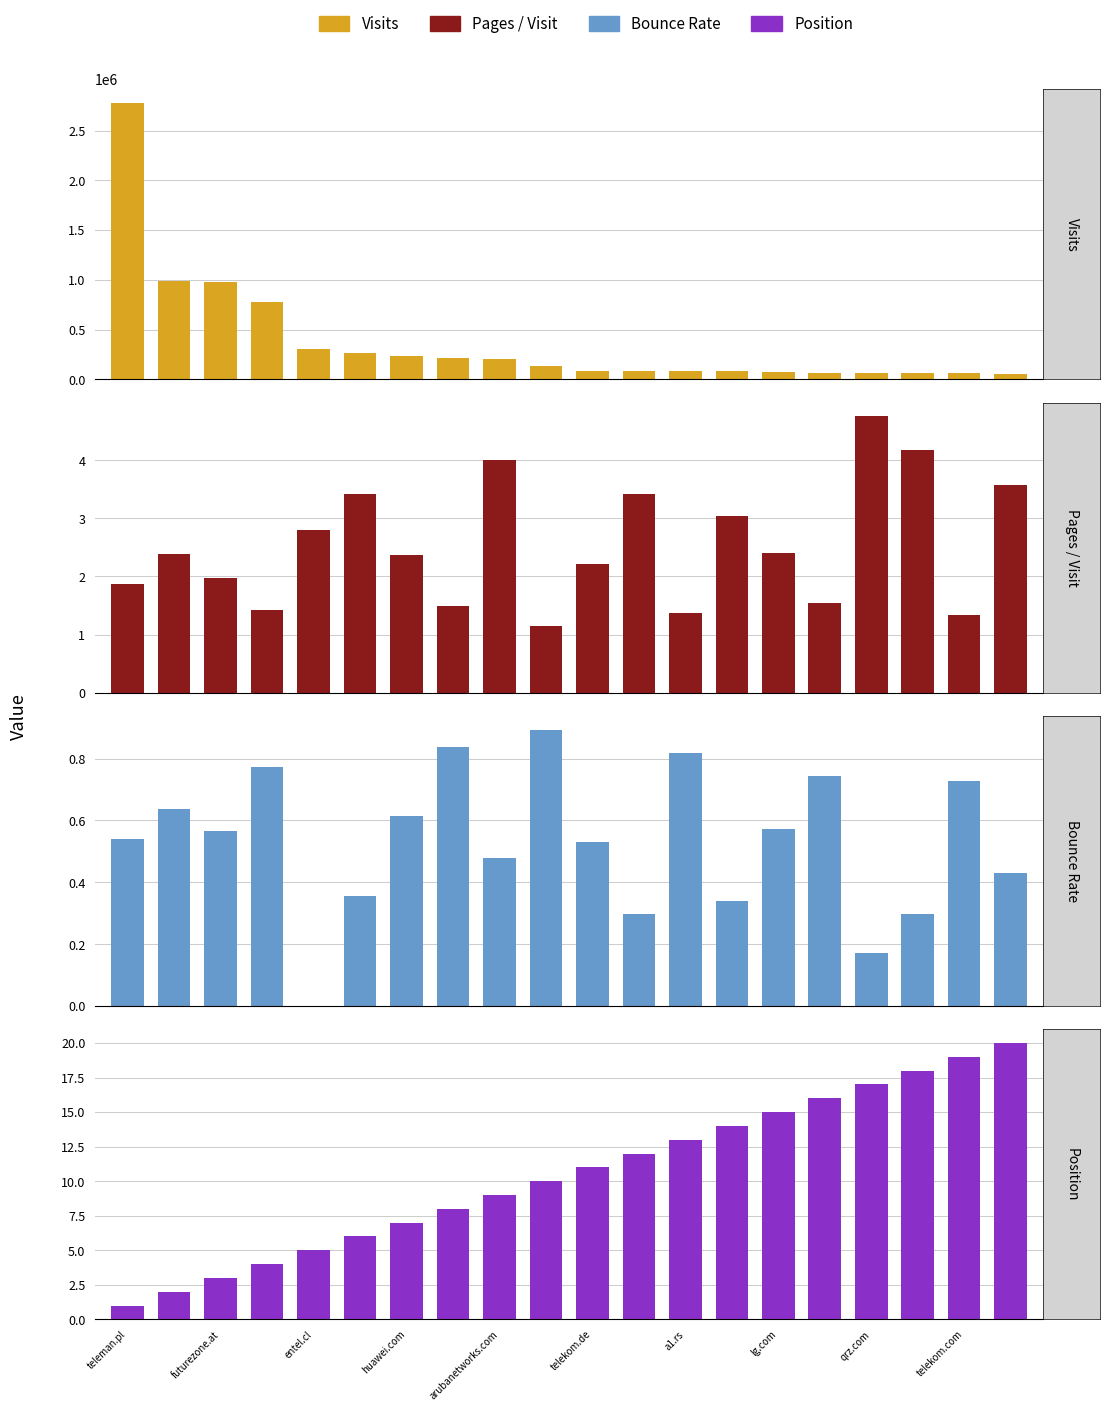

Rank the series by their maximum value, from lowest to highest.

Bounce Rate, Pages / Visit, Position, Visits